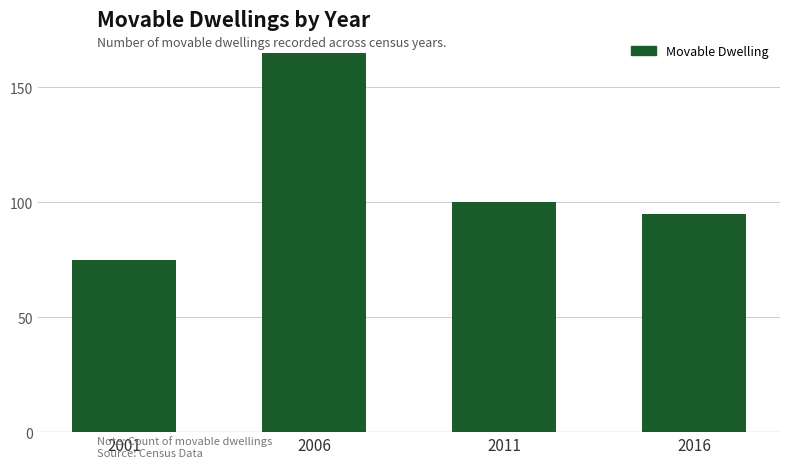

How many bars are there in total?

4